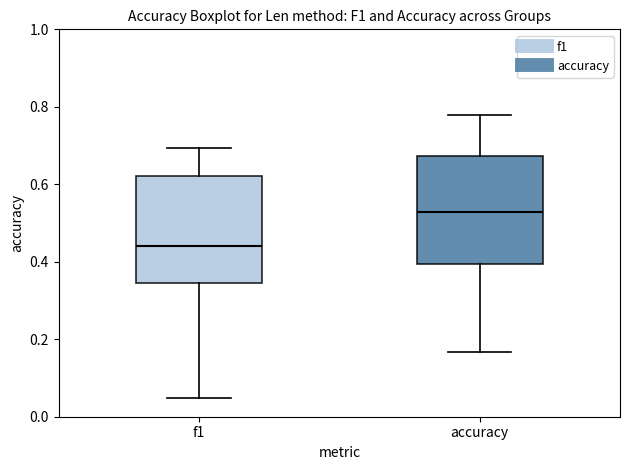

Where does the median line of the box for f1 sit on the y-axis? The values are not printed on the chart, so give them approximately, as read against the axis.

0.44